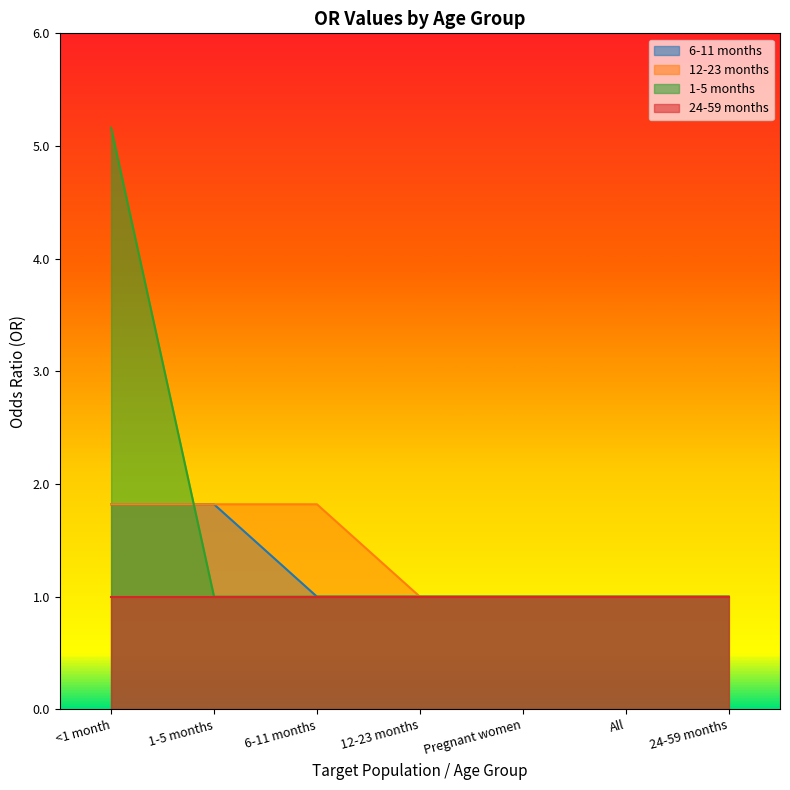

True or false: 6-11 months and 1-5 months cross at least once.

True